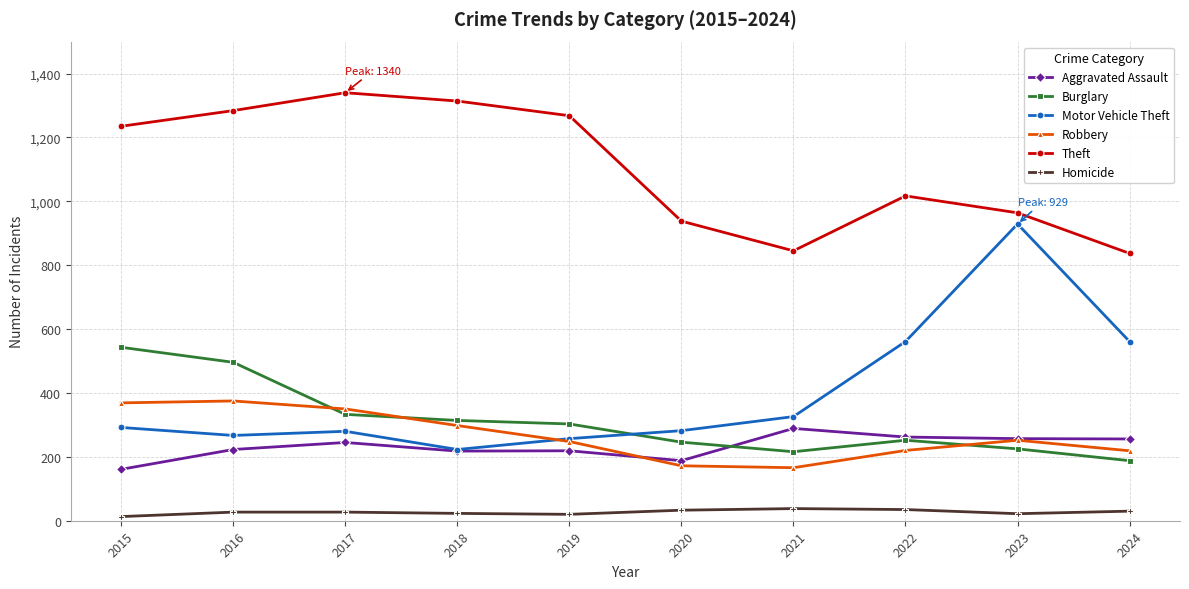

After their last crossing, which series has the higher values: Burglary or Aggravated Assault?

Aggravated Assault